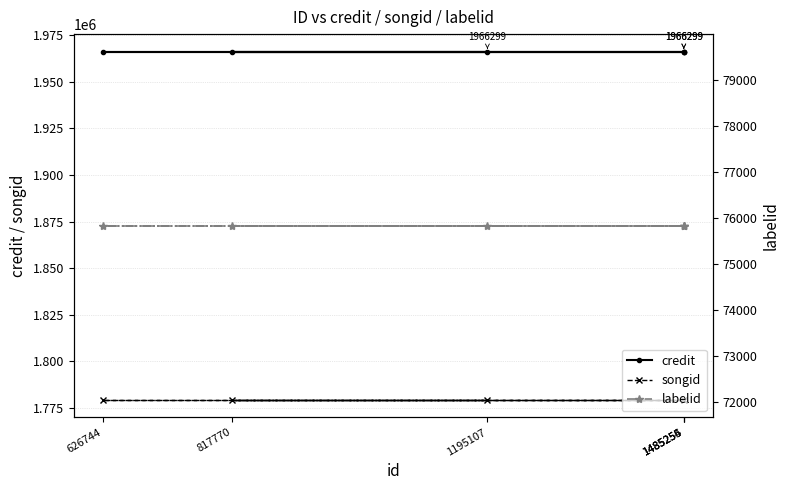

Which series has the largest total across all categories?

credit